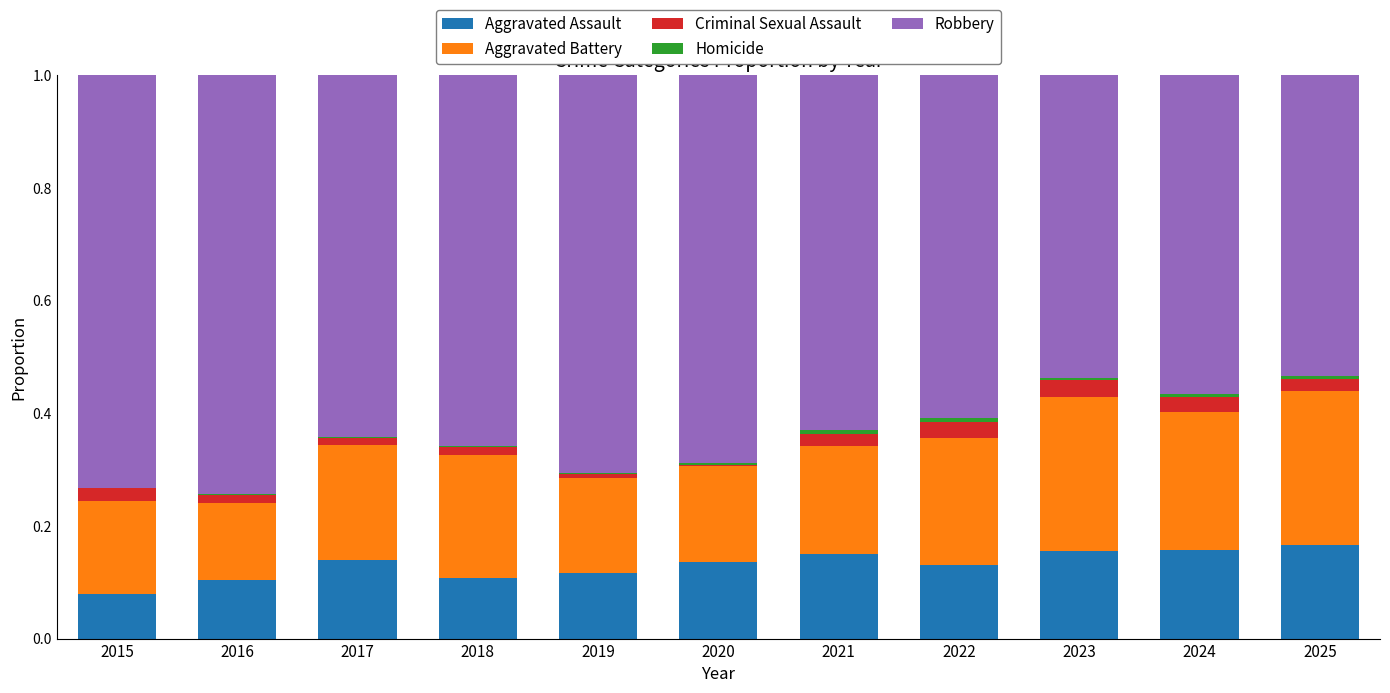

The value of Aggravated Assault at 2015 is 0.1. True or false?

True